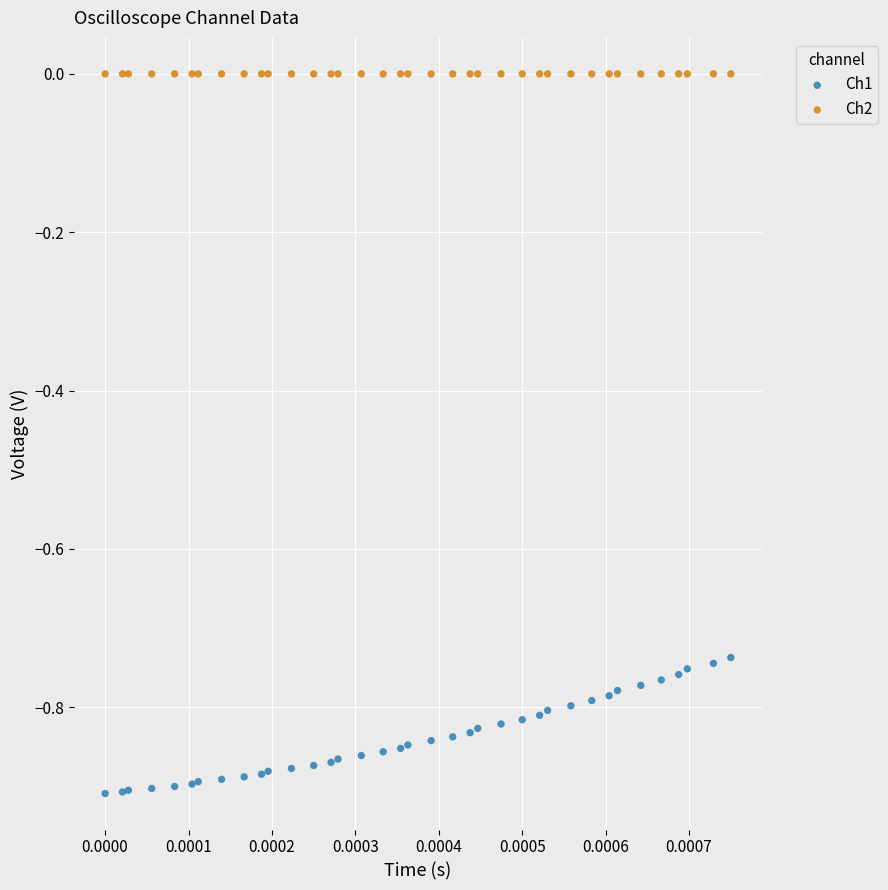

Which series contains the lowest Y value?

Ch1